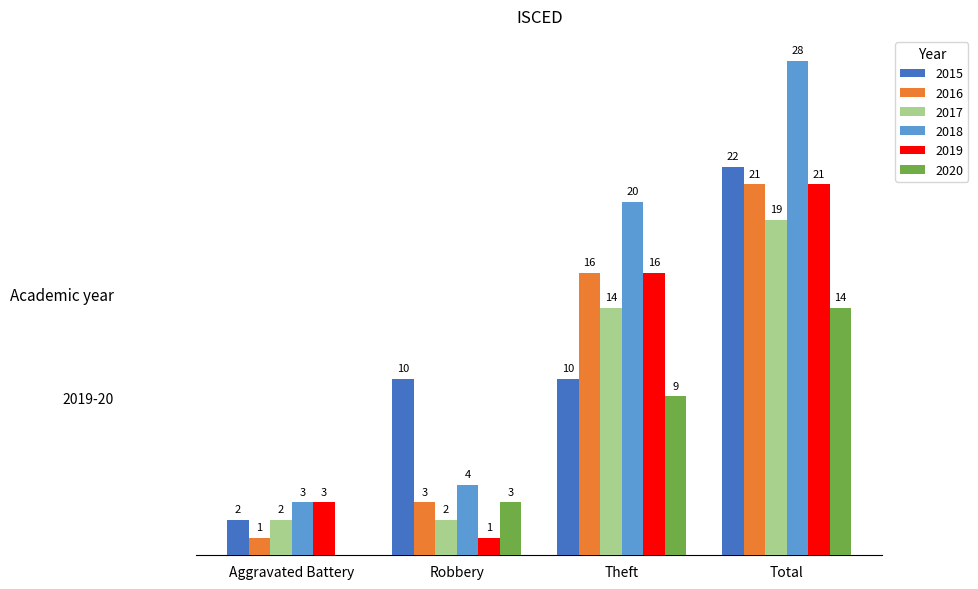

Where is 2017 nearest to the value 10?

Theft